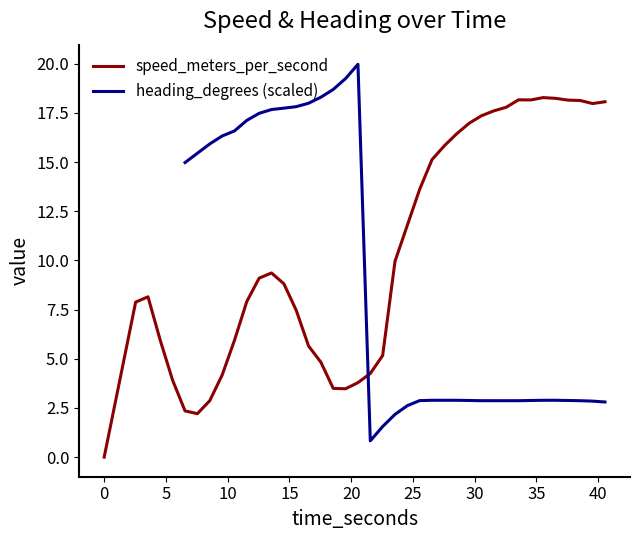

Rank the series at 20 from lowest to highest value.

speed_meters_per_second, heading_degrees (scaled)